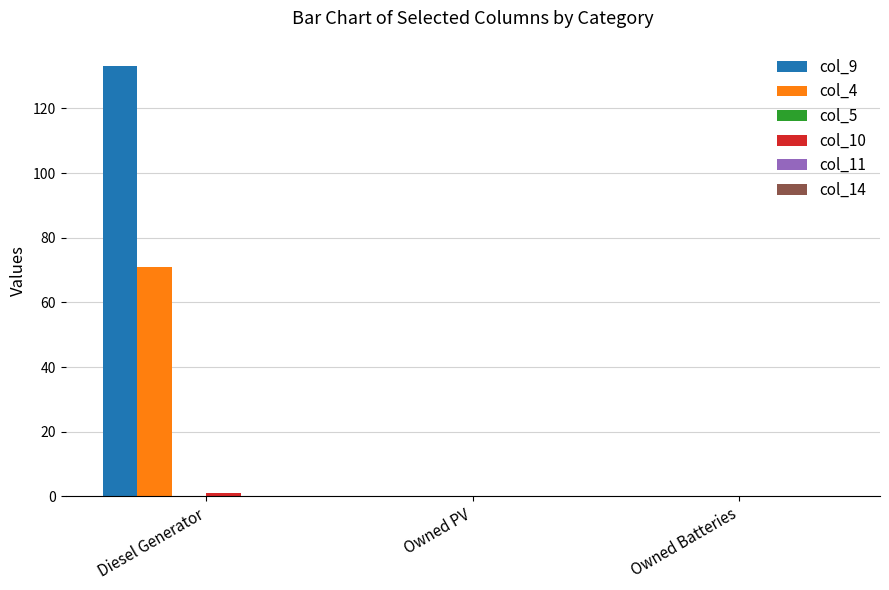

What is the sum of all col_4 values?

71.0